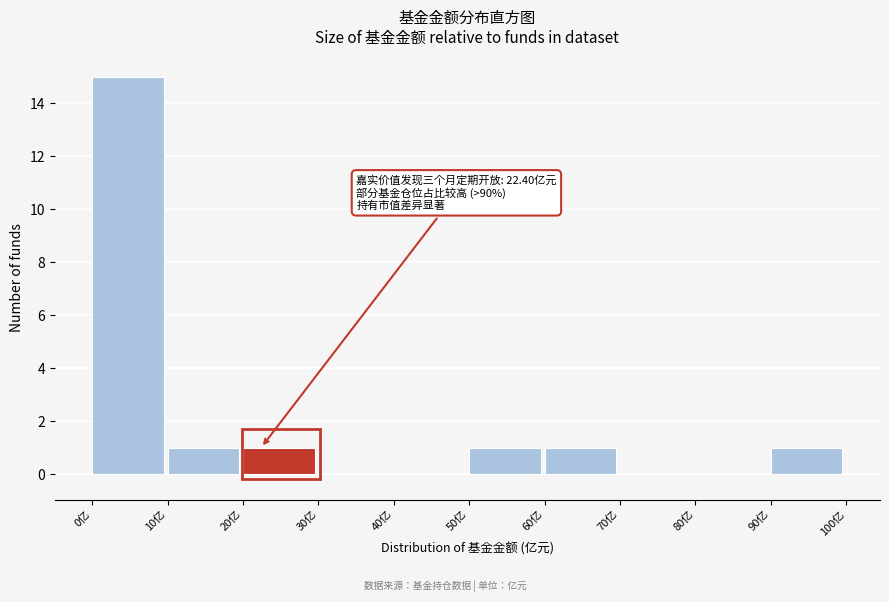

Which range on the x-axis has the tallest bar?

0 to 10